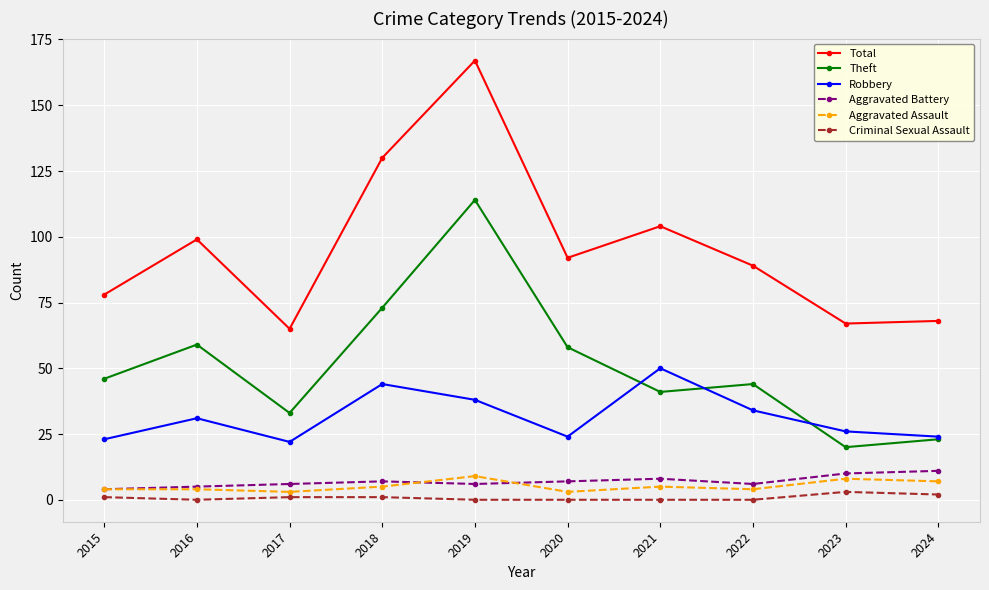

Does the chart have visible grid lines?

Yes